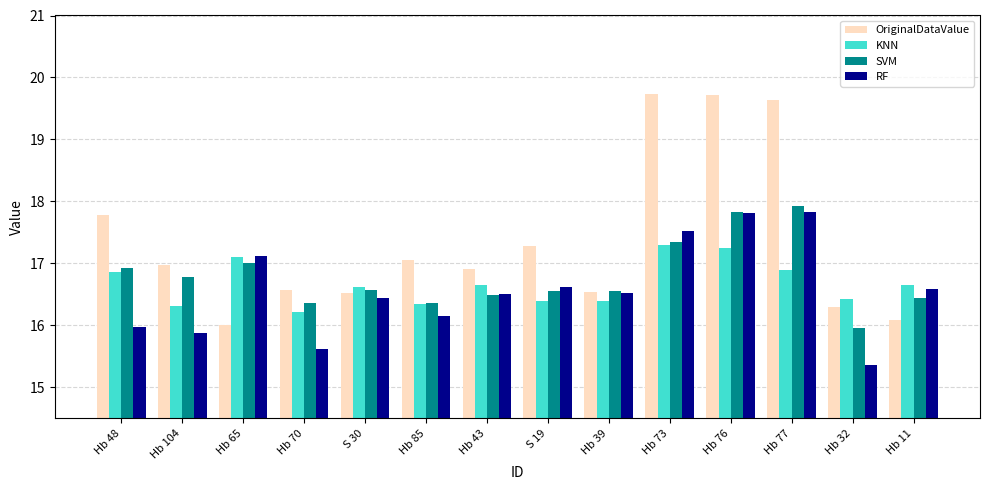

List the series in order of their peak value, lowest first.

KNN, RF, SVM, OriginalDataValue